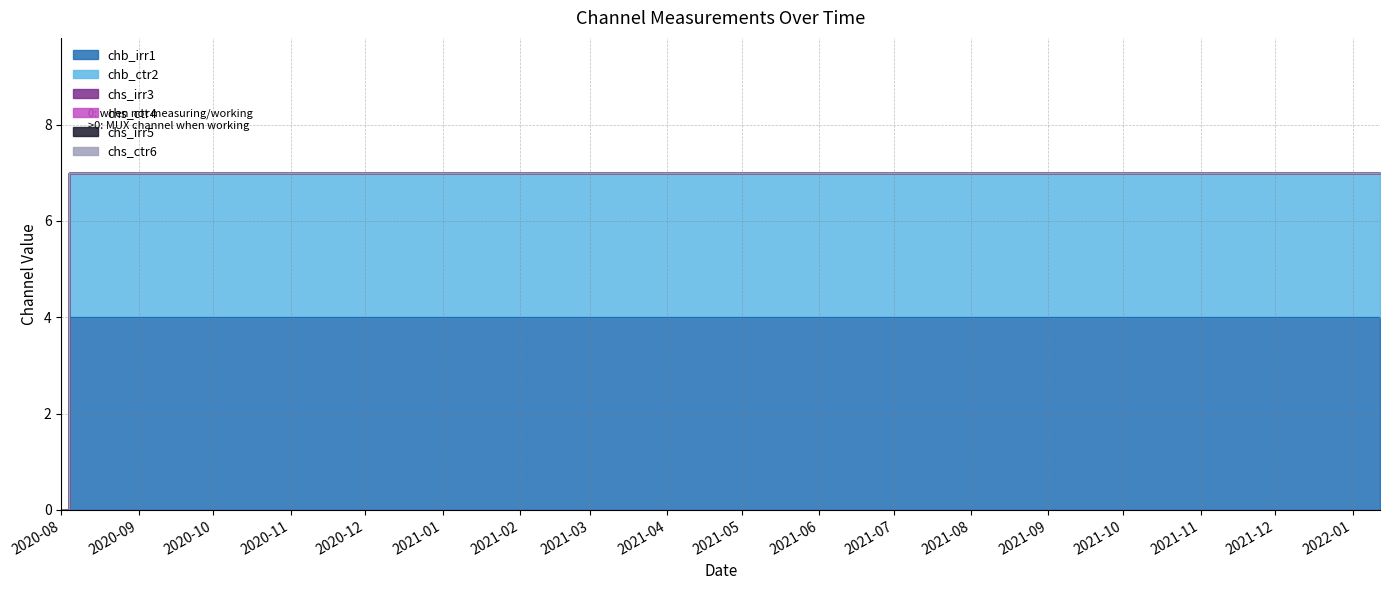

At how many categories does at least one series exceed 1?

2